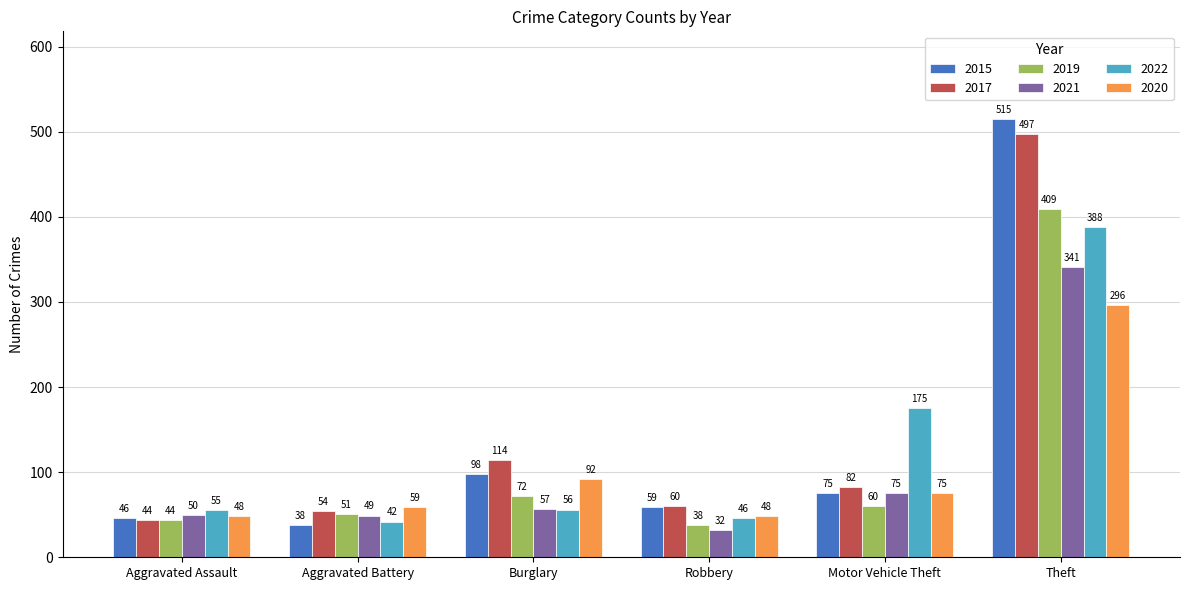

What is the label of the 1st bar from the right?

Theft